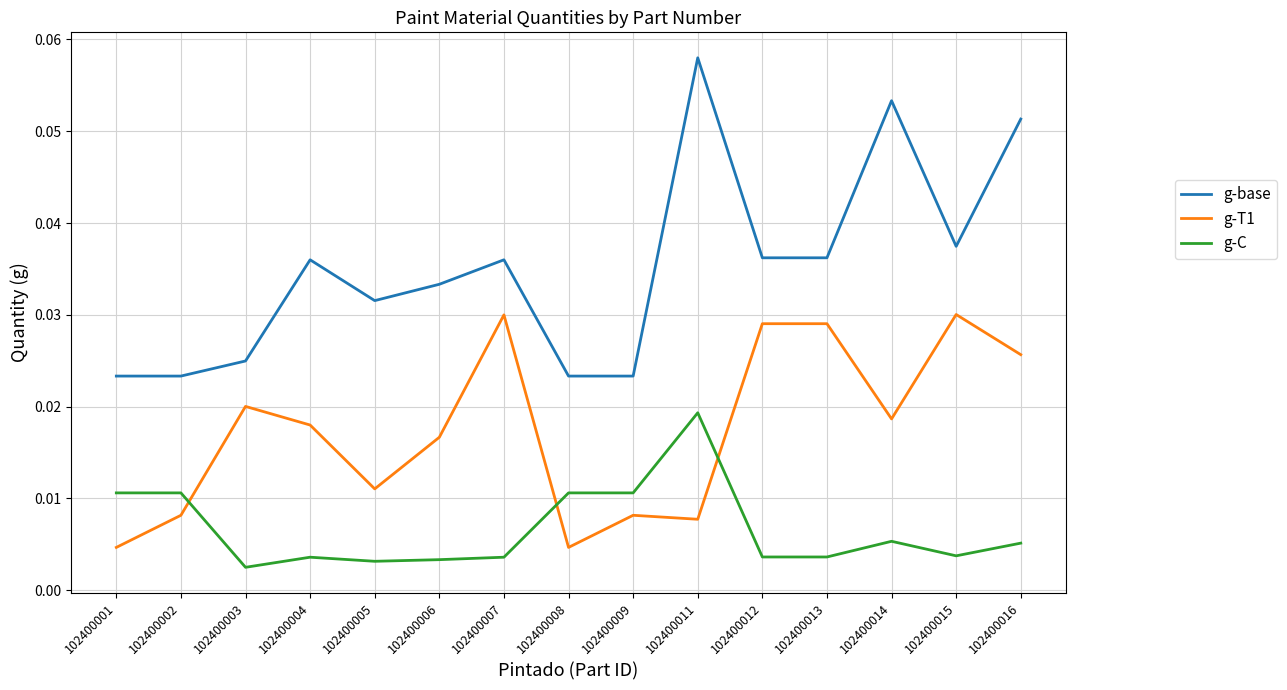

Which series changed the most between 102400006 and 102400011?

g-base